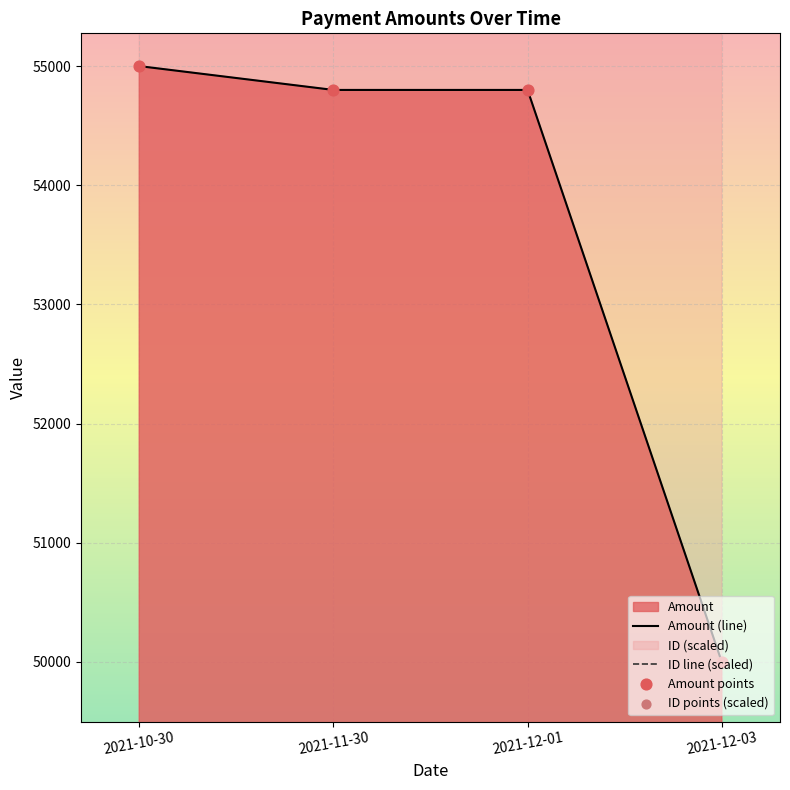

At which category is the sum across all series the highest?

2021-12-03